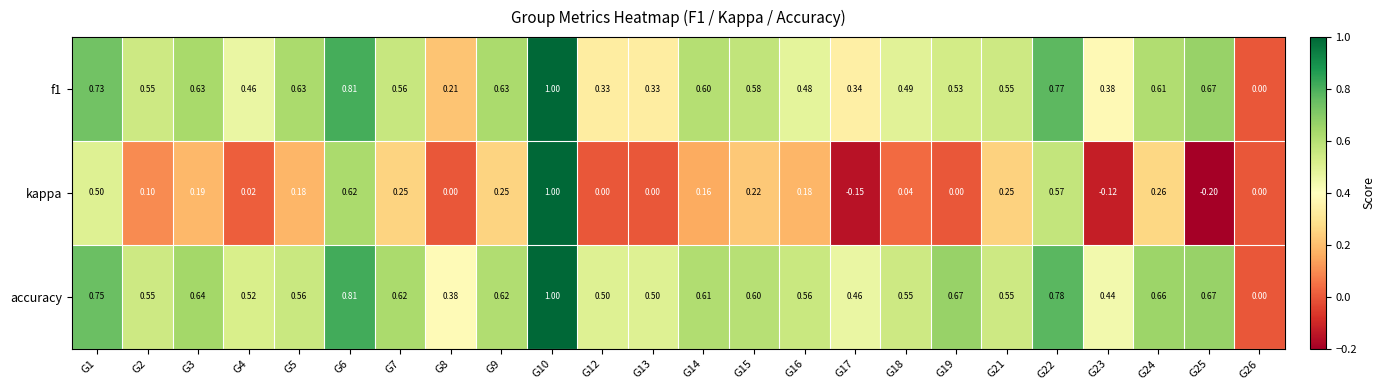

What is the difference between the highest and lowest values at G2?

0.5